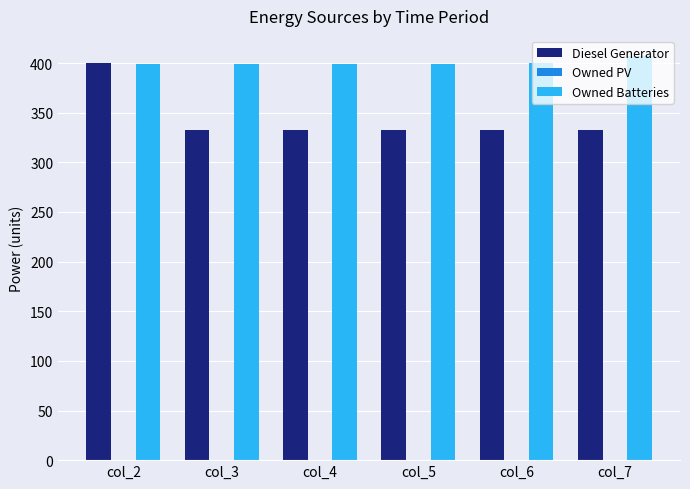

Rank the series at col_4 from lowest to highest value.

Diesel Generator, Owned Batteries